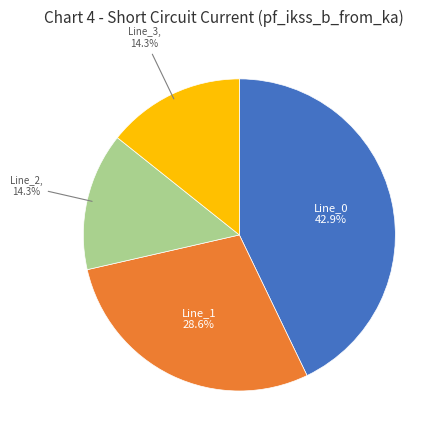

Is there a majority slice in this chart?

No